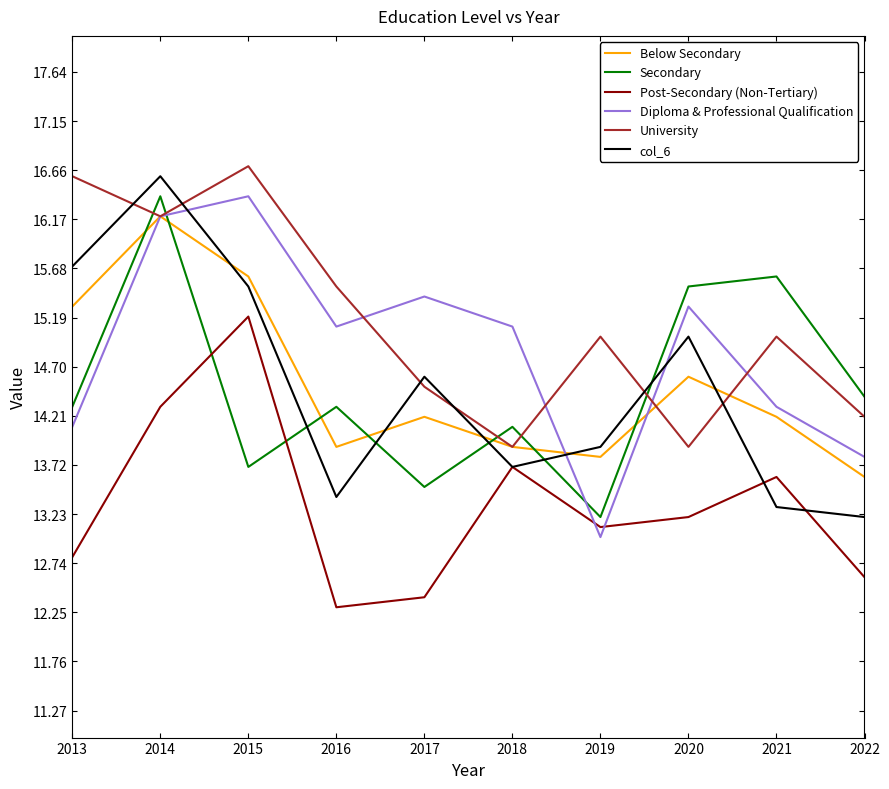

At which category is the sum across all series the highest?

2014